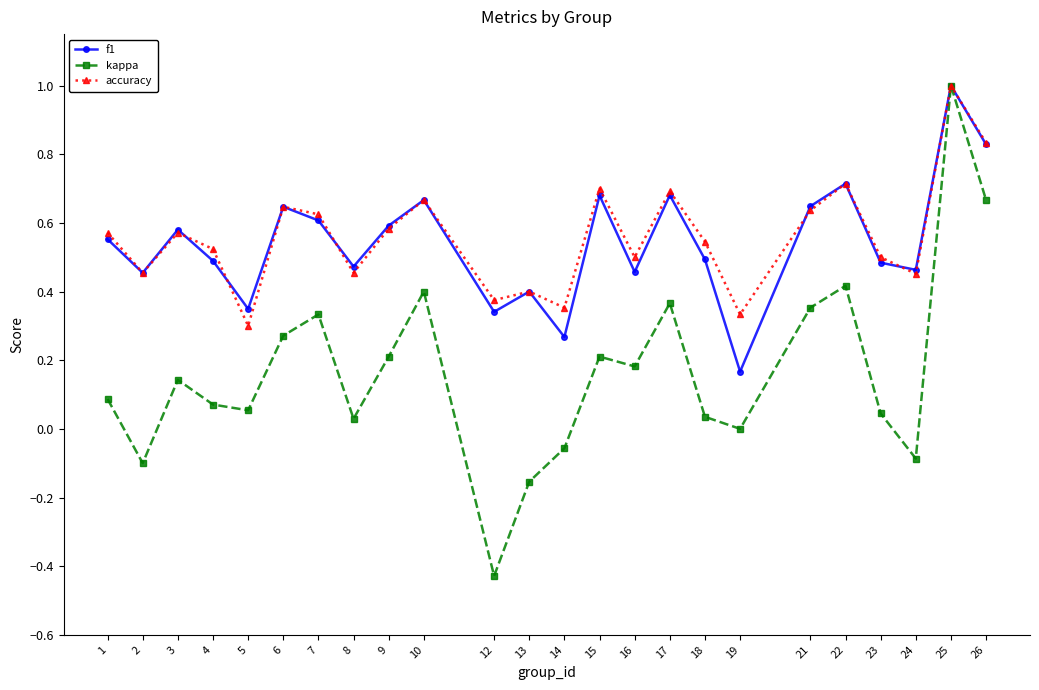

True or false: accuracy has more than 2 interior local peaks.

True